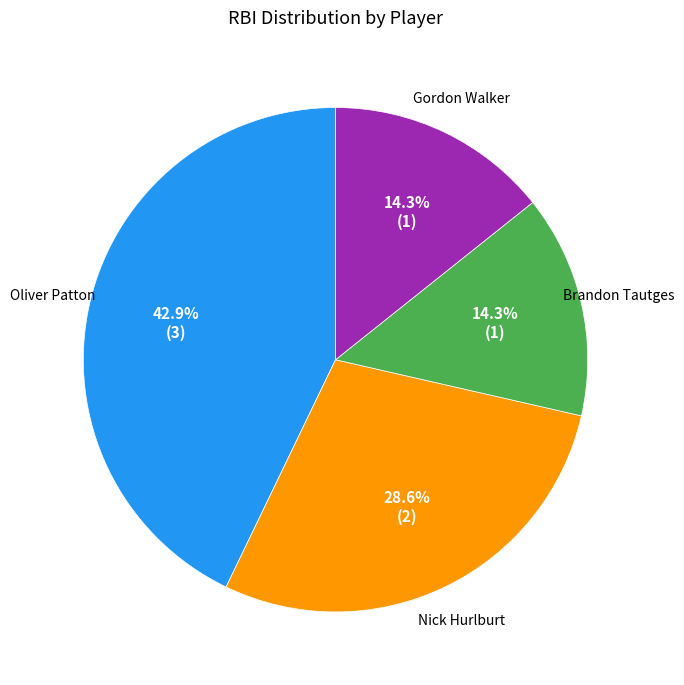

Is there a majority slice in this chart?

No